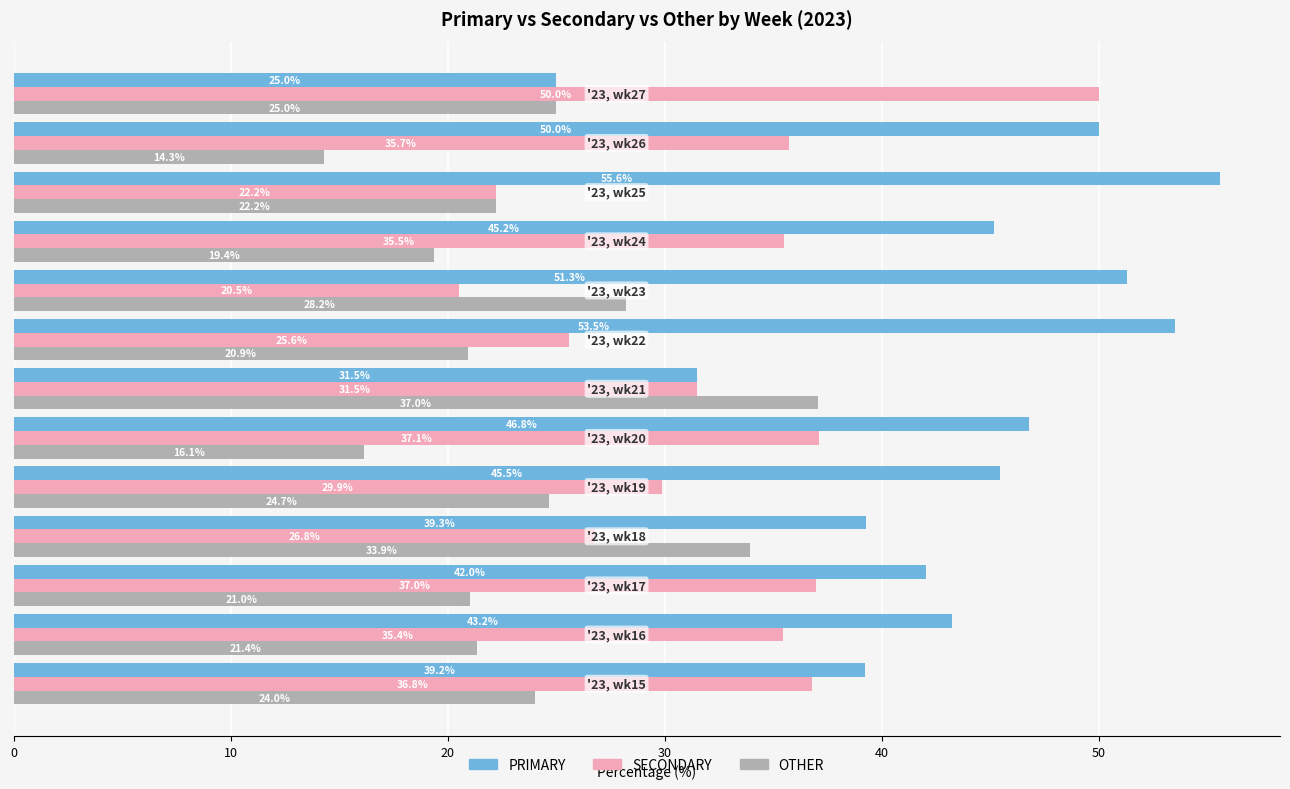

Which series has the largest range (max minus min)?

PRIMARY